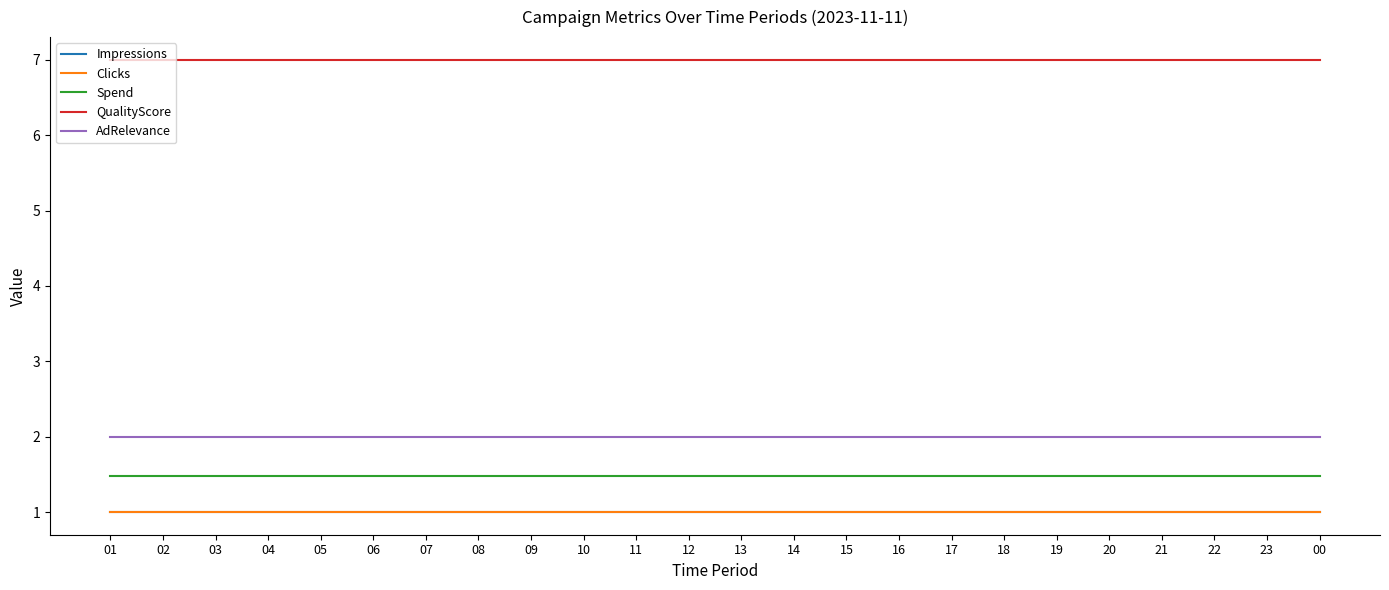

Is this an area chart (filled region under the line)?

No